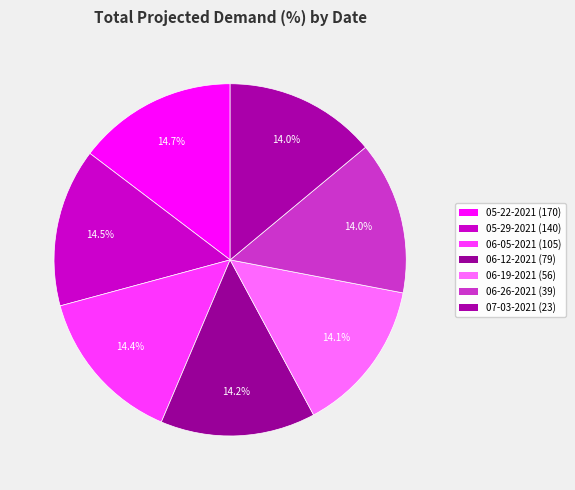

To the nearest percent, what is the average slice percentage?

14%